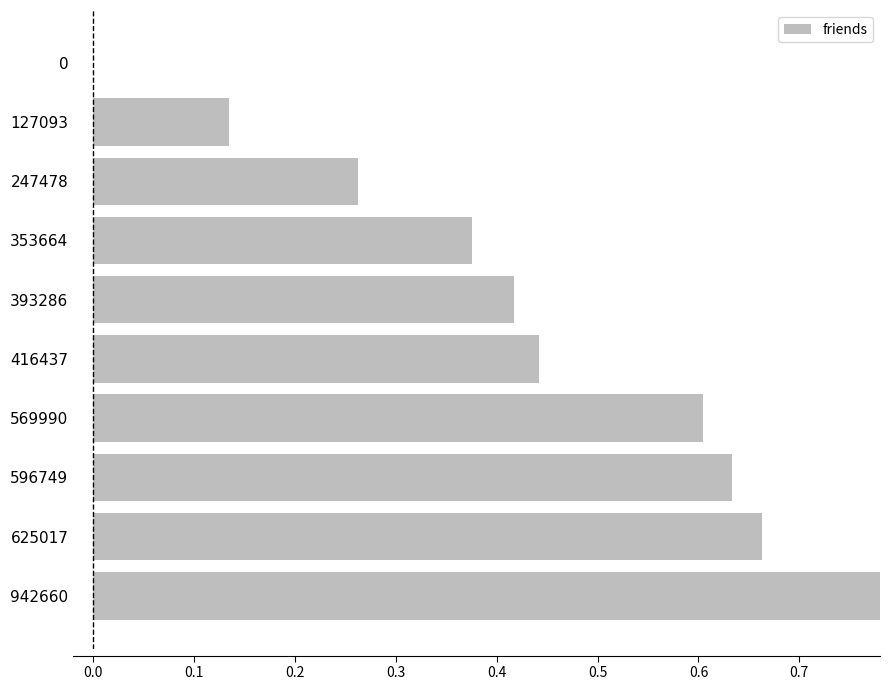

What position from the left is 0.3?

4